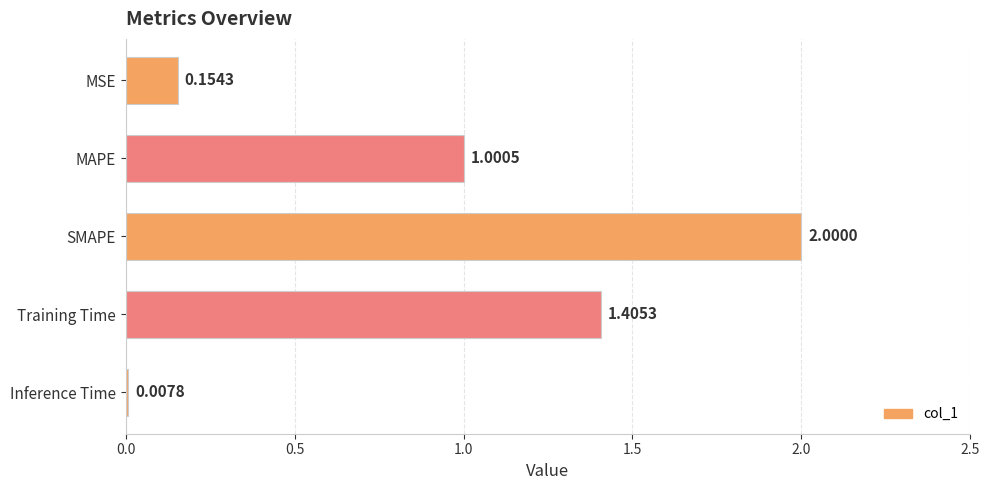

What is the average value?

0.9